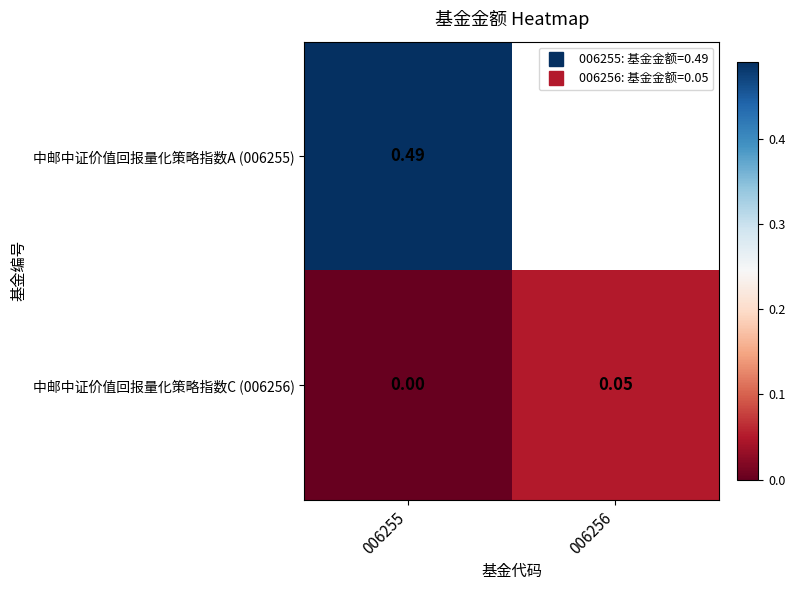

The value of 中邮中证价值回报量化策略指数C (006256) at 006255 is 0.0. True or false?

True